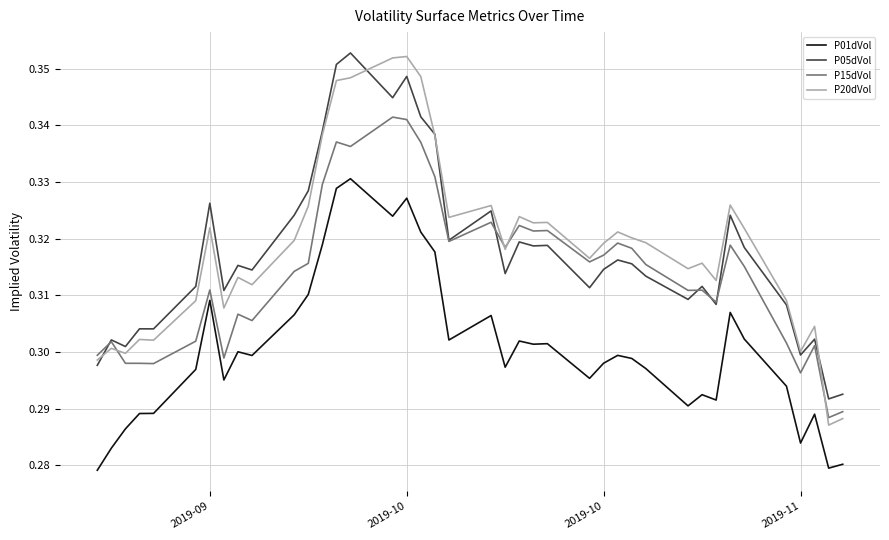

Which series has the largest range (max minus min)?

P20dVol